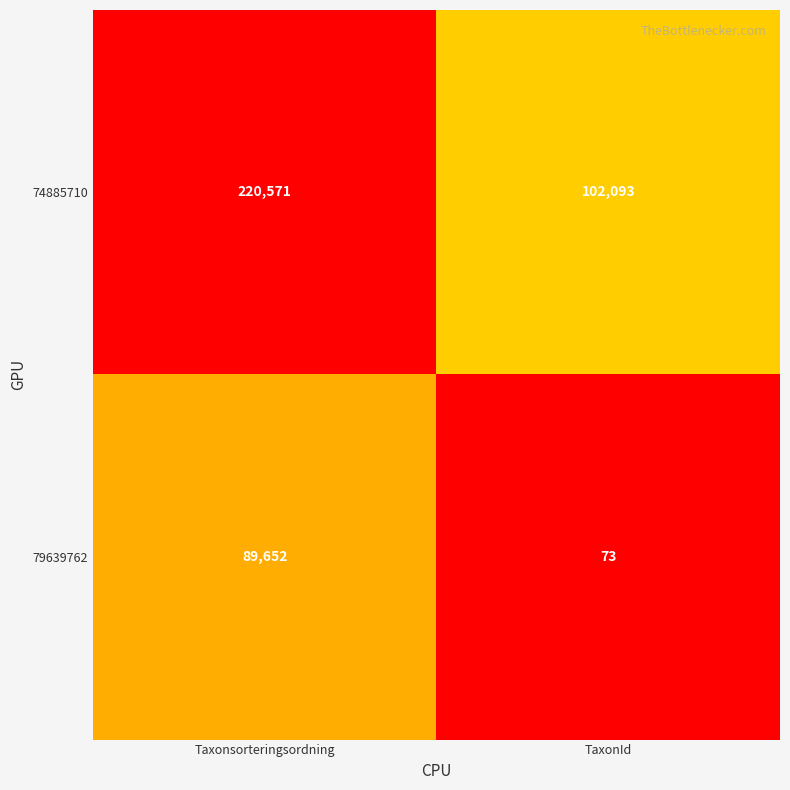

How many categories are shown in the chart?

2